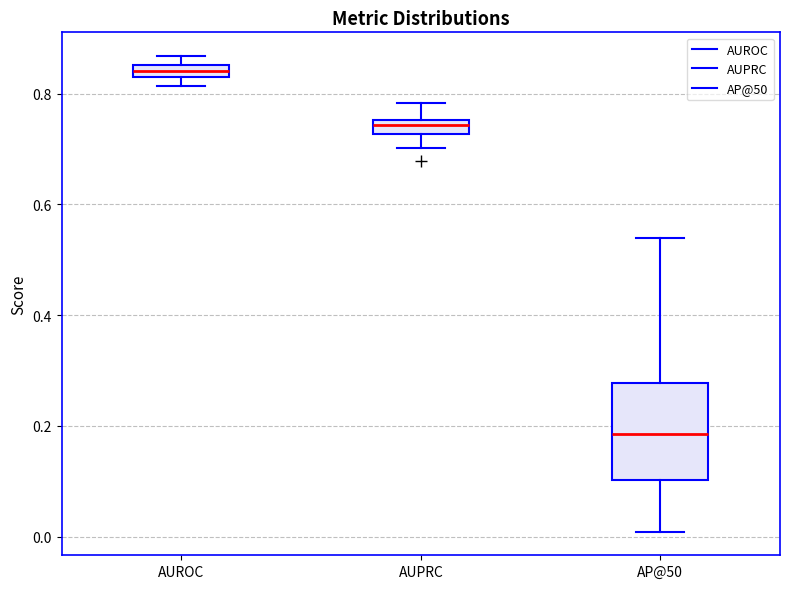

Which box is the tallest, from its lower edge to its upper edge?

AP@50